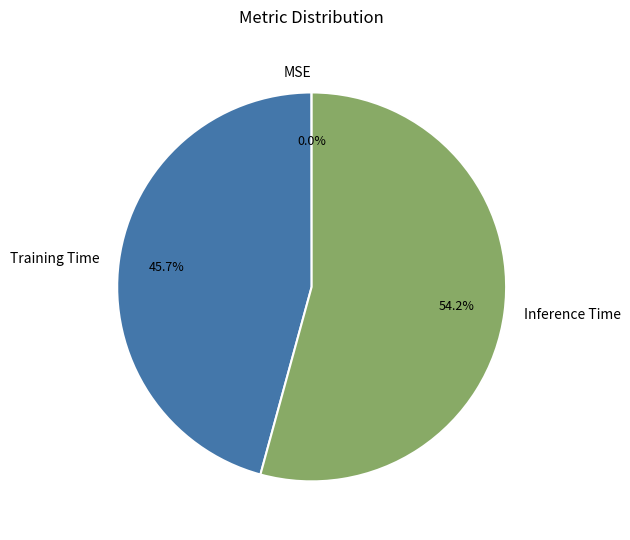

Does Inference Time represent more than half of the total?

Yes